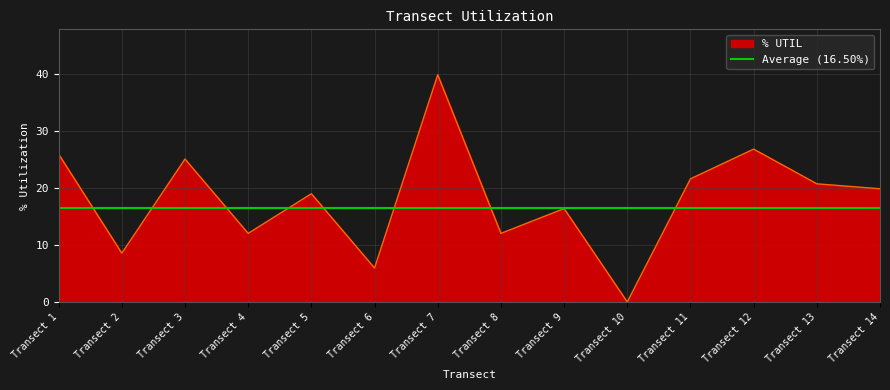

What is the highest value of the % UTIL series?

39.9